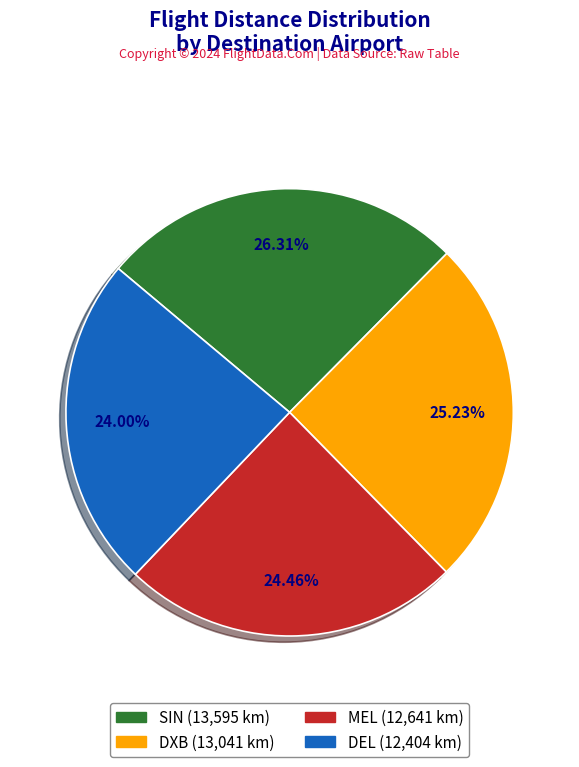

Which has a higher value, DEL or DXB?

DXB